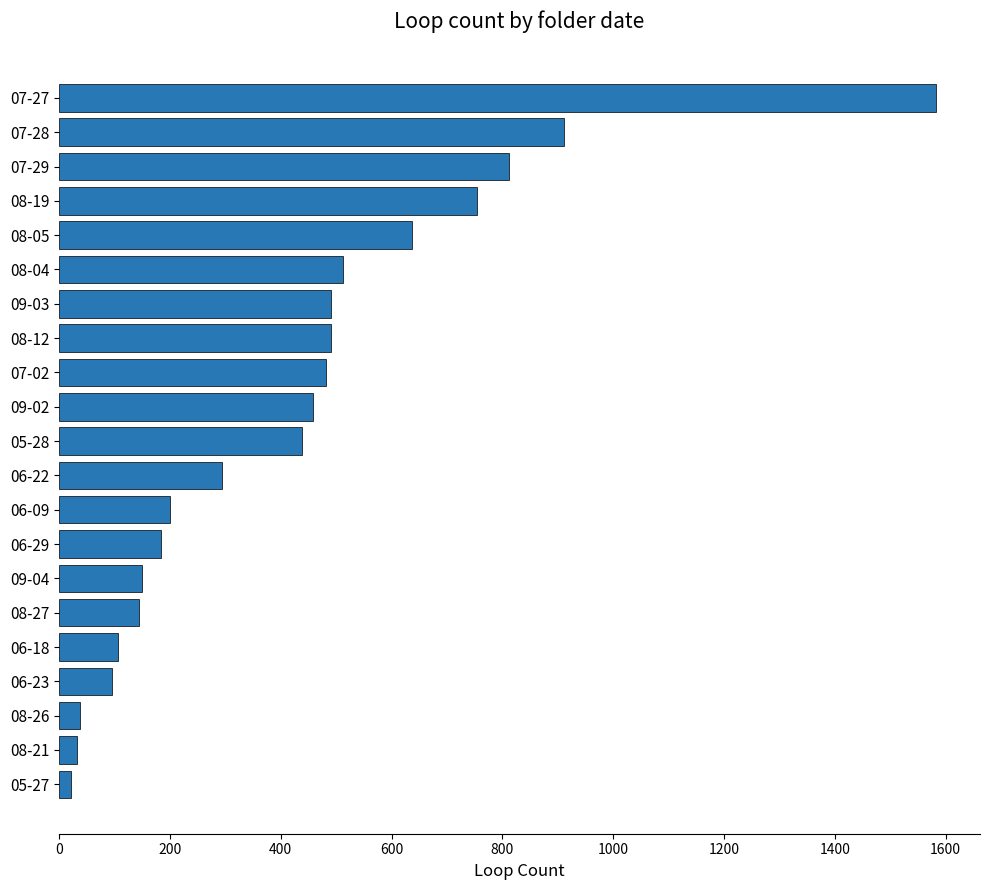

What is the difference between the maximum and second lowest values?

1551